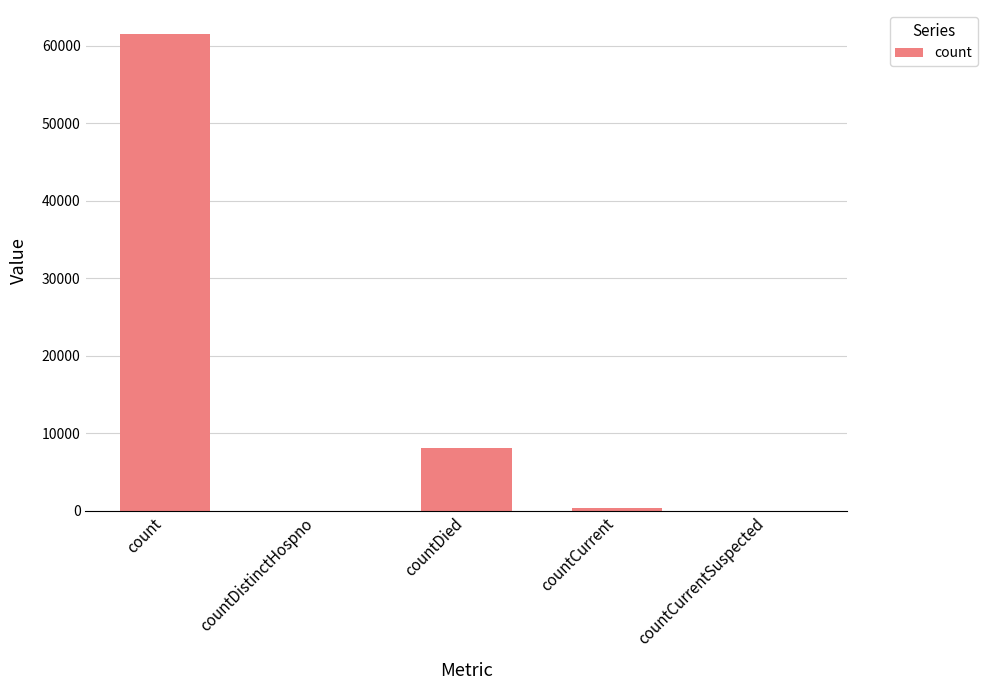

True or false: the data shows 33761 at countDistinctHospno.

False